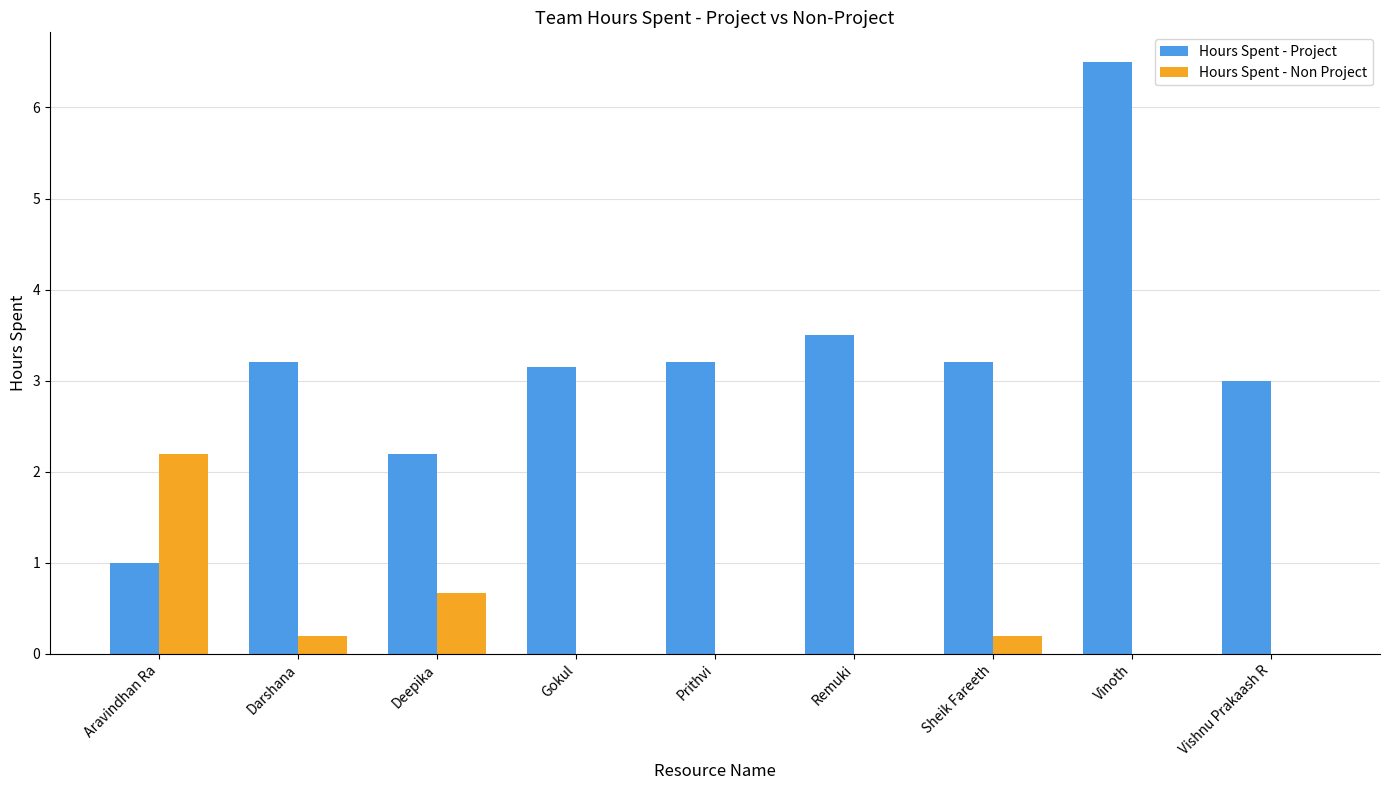

What is the greatest value displayed?

6.5